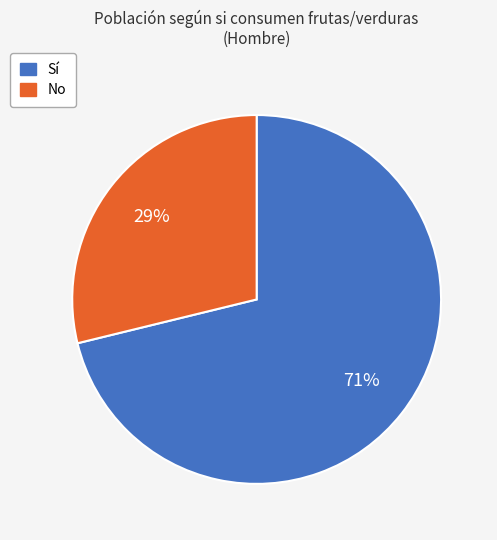

To the nearest percent, what is the average slice percentage?

50%